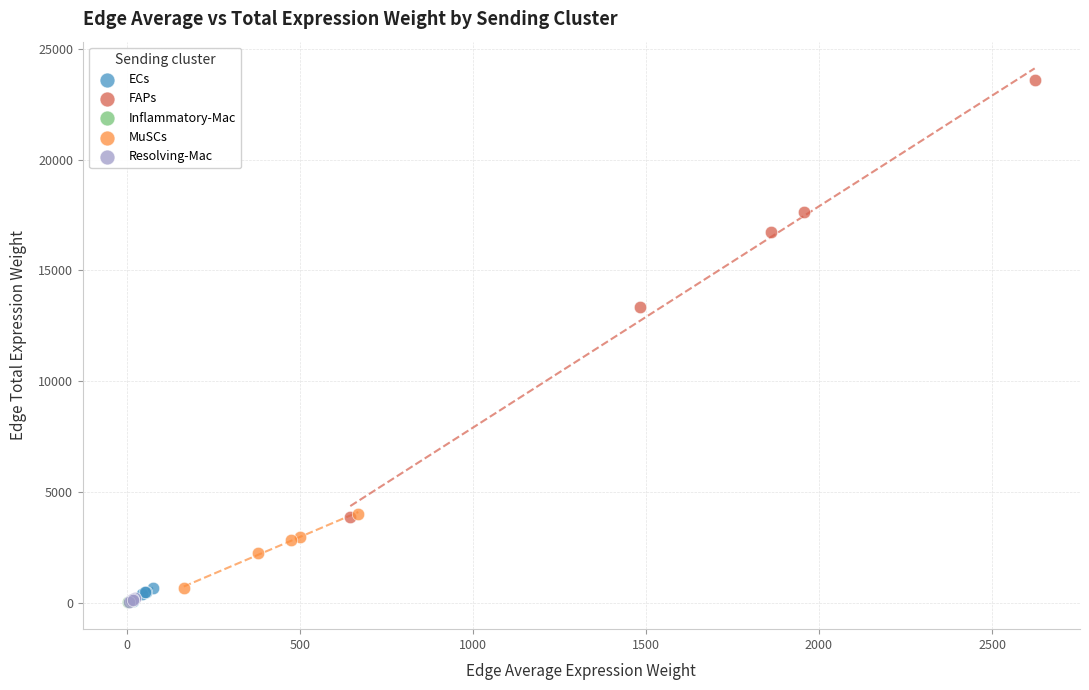

Which series contains the highest Y value?

FAPs